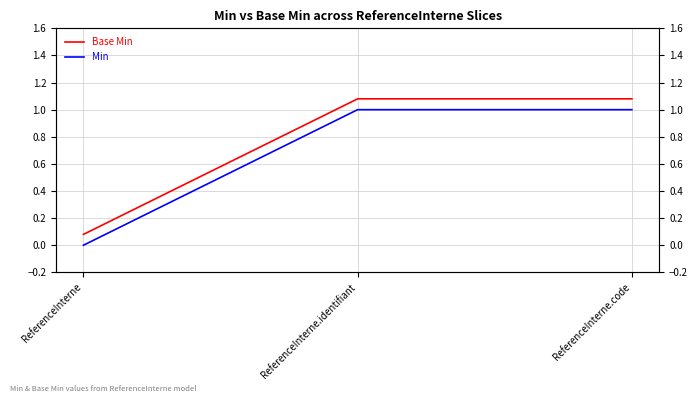

At which label is Base Min closest to 0?

ReferenceInterne